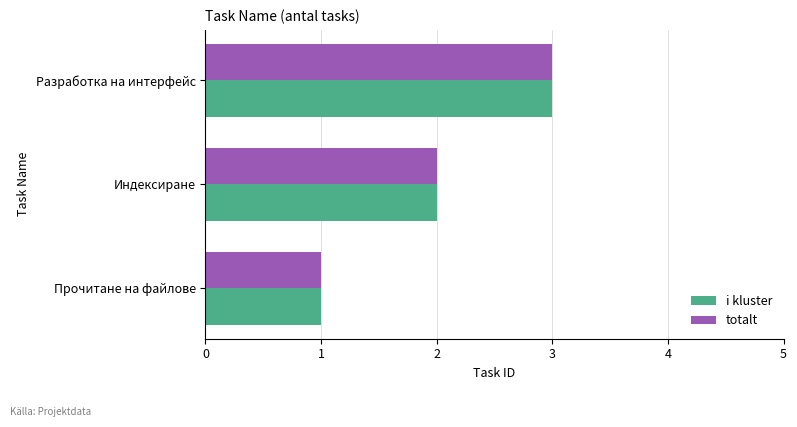

Read the totalt value at Разработка на интерфейс.

3